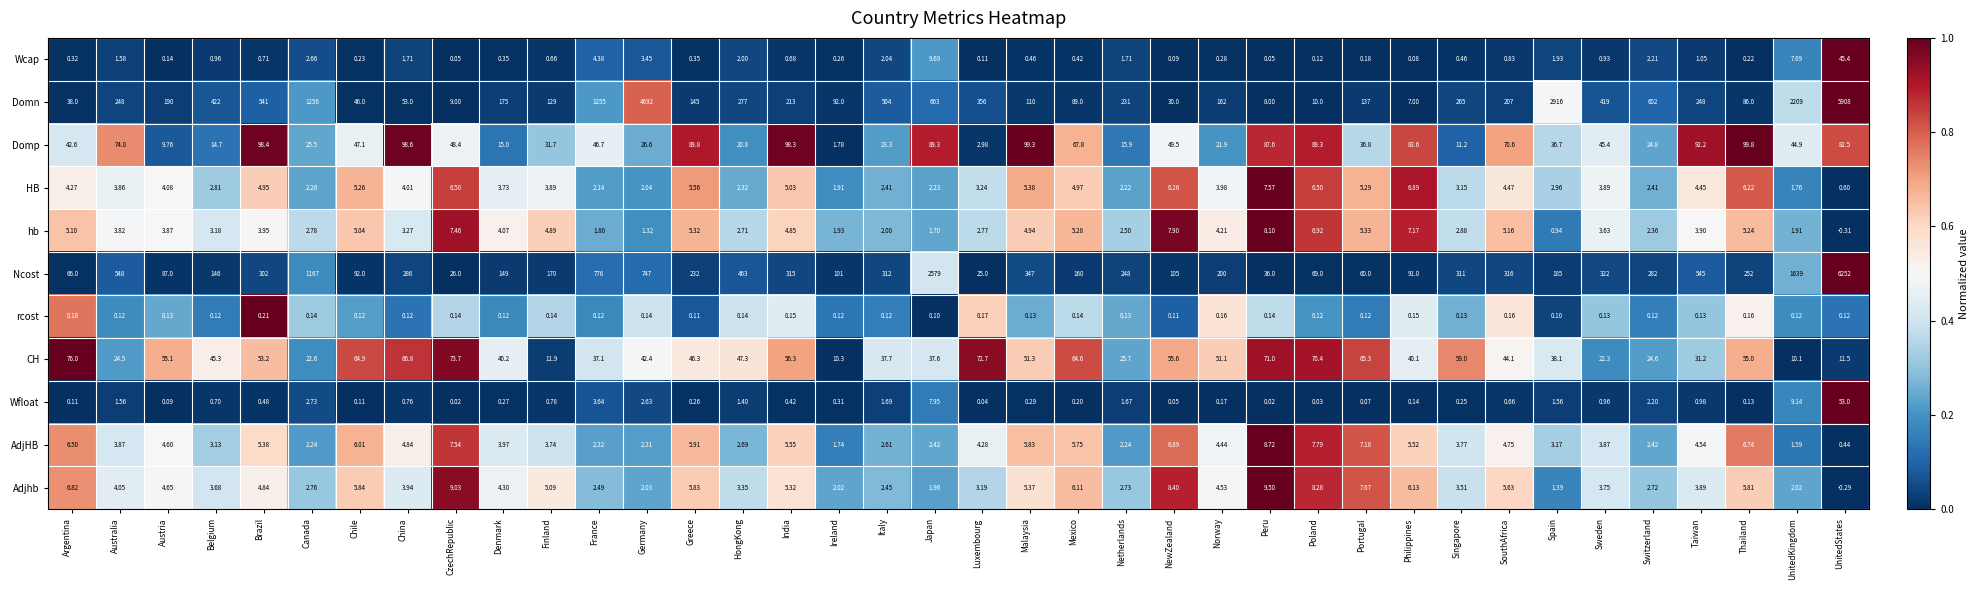

Which series has the widest spread of values?

Ncost